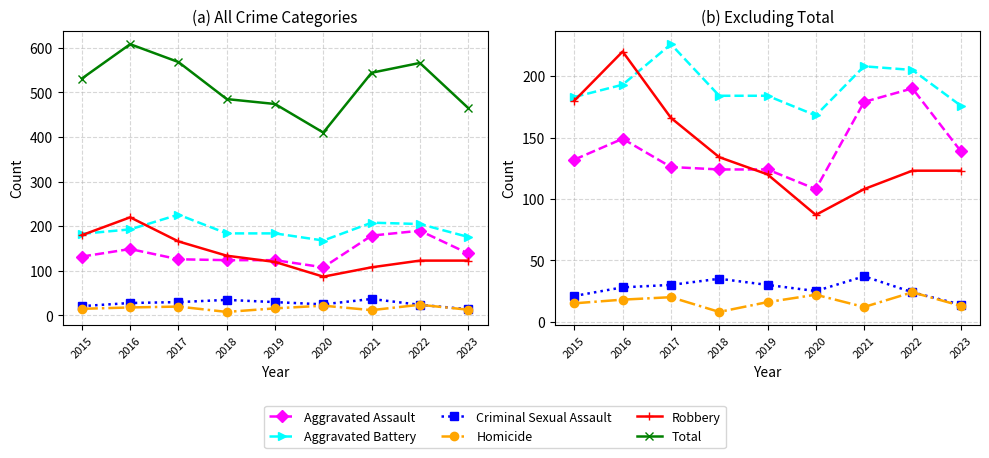

How many categories are shown in the chart?

9